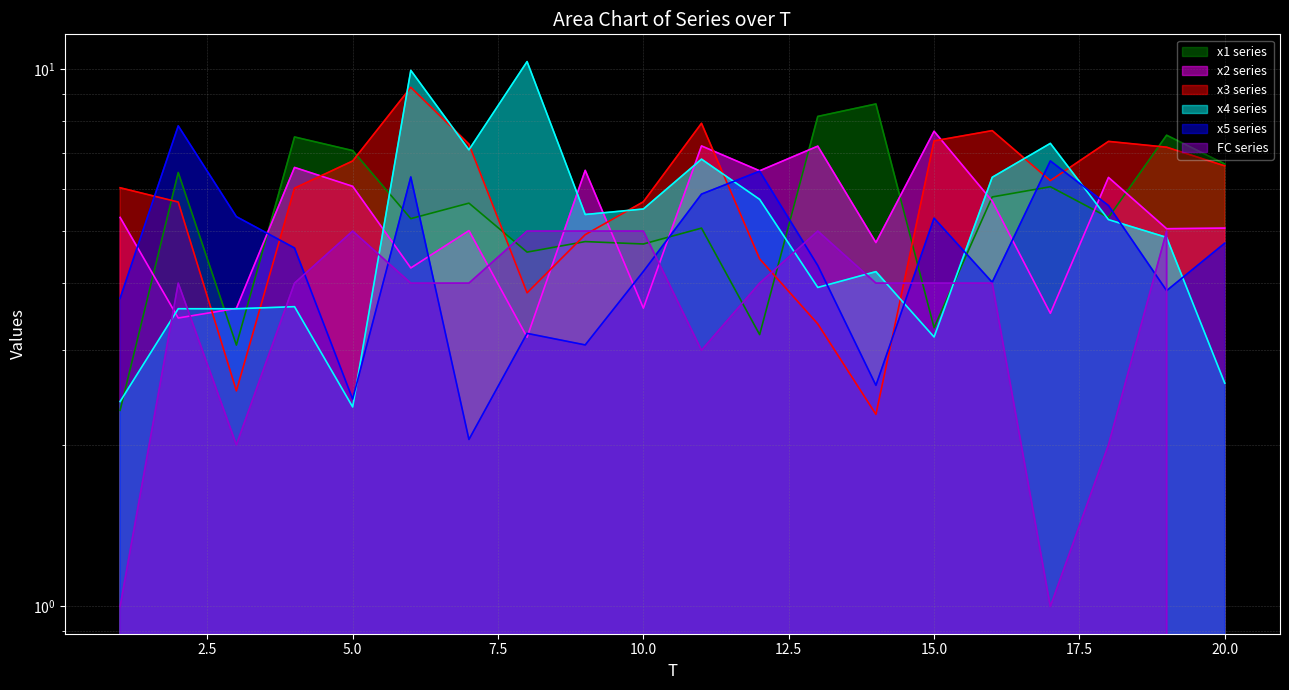

Reading left to right, what are all the values shown in this chart?

x1: 1=2.3	2=6.4	3=3.1	4=7.5	5=7.1	6=5.3	7=5.6	8=4.6	9=4.8	10=4.7	11=5.1	12=3.2	13=8.2	14=8.6	15=3.3	16=5.8	17=6.0	18=5.3	19=7.5	20=6.7
x2: 1=5.3	2=3.4	3=3.6	4=6.6	5=6.1	6=4.3	7=5.0	8=3.2	9=6.5	10=3.6	11=7.2	12=6.5	13=7.2	14=4.8	15=7.7	16=5.7	17=3.5	18=6.3	19=5.1	20=5.1
x3: 1=6.0	2=5.7	3=2.5	4=6.0	5=6.8	6=9.3	7=7.3	8=3.8	9=4.9	10=5.7	11=7.9	12=4.4	13=3.4	14=2.3	15=7.4	16=7.7	17=6.2	18=7.3	19=7.2	20=6.6
x4: 1=2.4	2=3.6	3=3.6	4=3.6	5=2.4	6=10.0	7=7.1	8=10.3	9=5.4	10=5.5	11=6.8	12=5.7	13=3.9	14=4.2	15=3.2	16=6.3	17=7.3	18=5.3	19=4.9	20=2.6
x5: 1=3.7	2=7.9	3=5.3	4=4.7	5=2.4	6=6.3	7=2.0	8=3.2	9=3.1	10=4.2	11=5.9	12=6.5	13=4.3	14=2.6	15=5.3	16=4.0	17=6.8	18=5.6	19=3.9	20=4.7
FC: 1=1.0	2=4.0	3=2.0	4=4.0	5=5.0	6=4.0	7=4.0	8=5.0	9=5.0	10=5.0	11=3.0	12=4.0	13=5.0	14=4.0	15=4.0	16=4.0	17=1.0	18=2.0	19=5.0	20=0.0